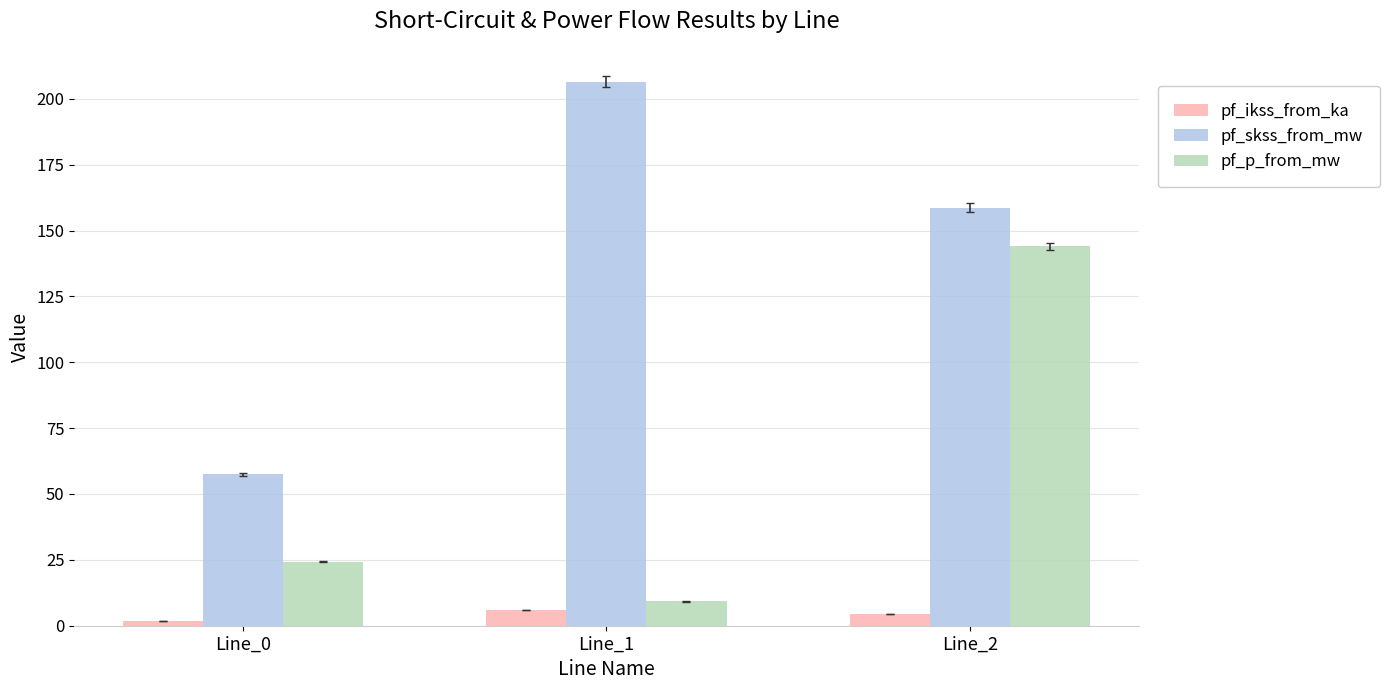

Count the number of categories in the chart.

3